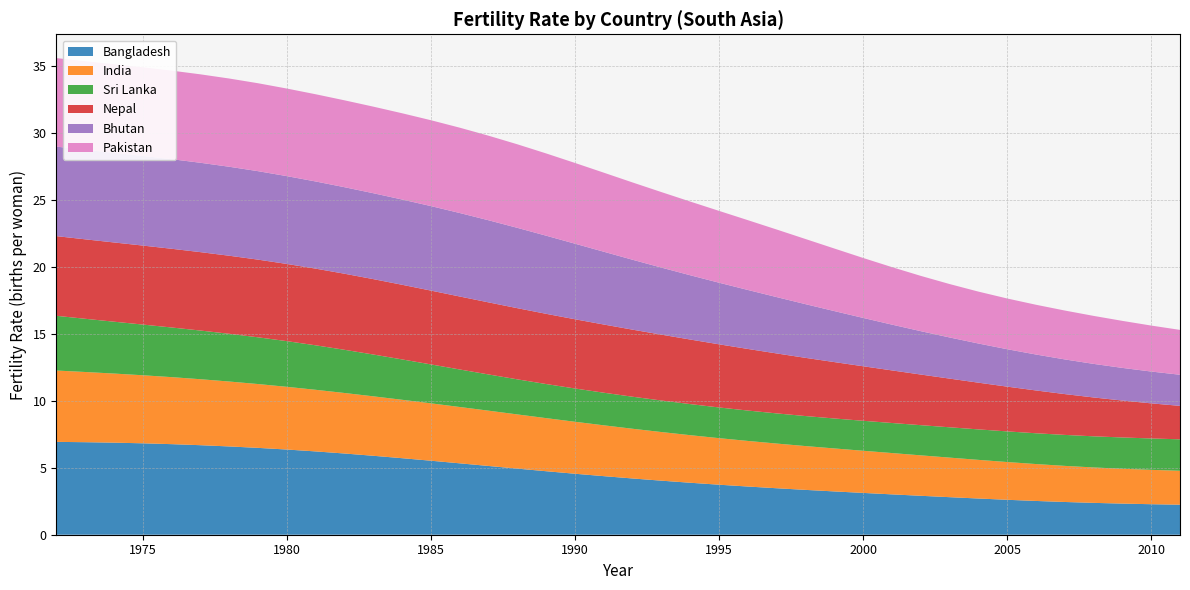

What is the highest value of the Bangladesh series?

6.9